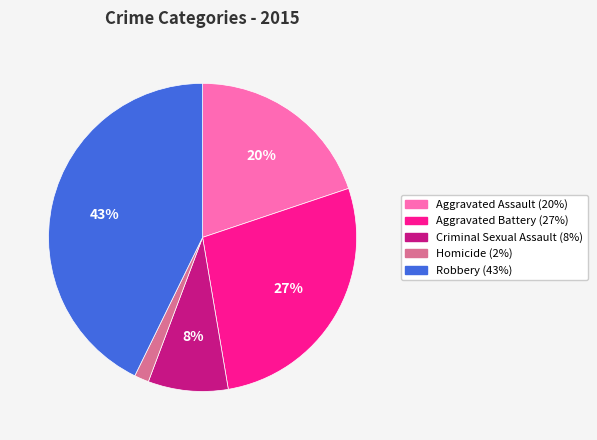

True or false: Aggravated Assault accounts for 20% of the total.

True